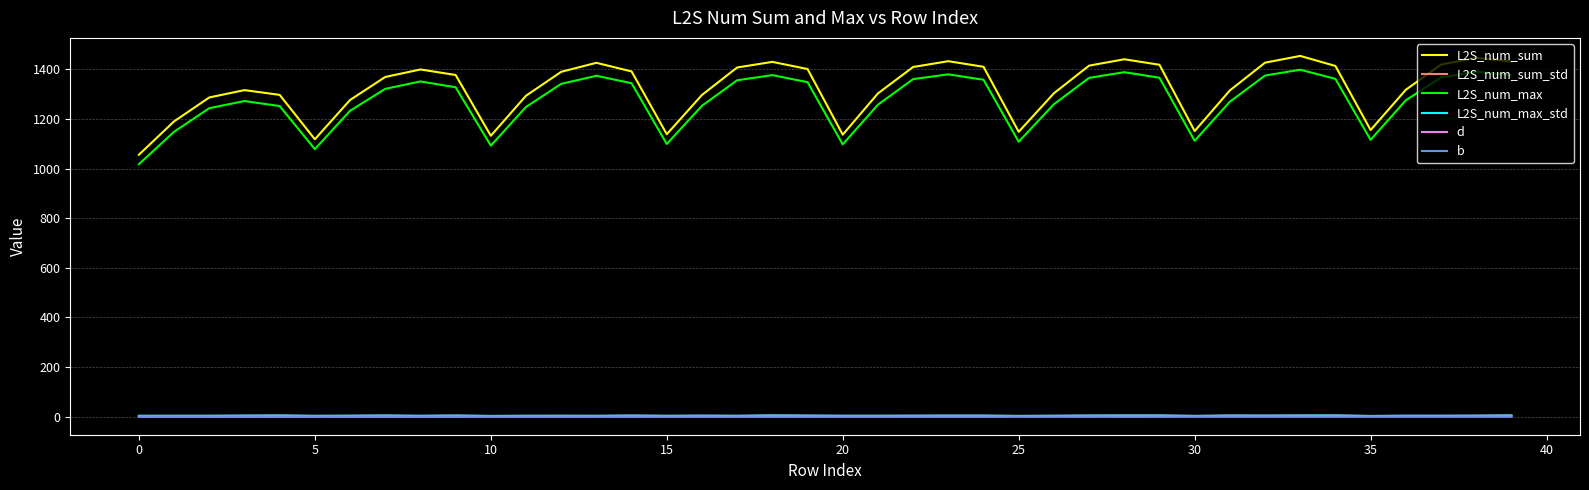

What is the maximum value for L2S_num_sum?

1453.7